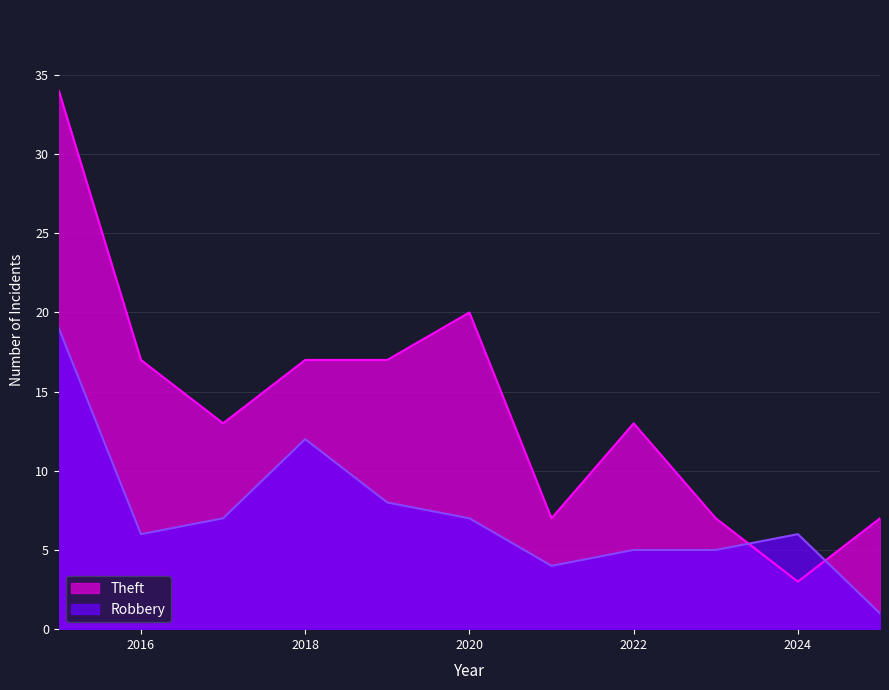

What is the difference between the maximum and minimum values in the Theft series?

31